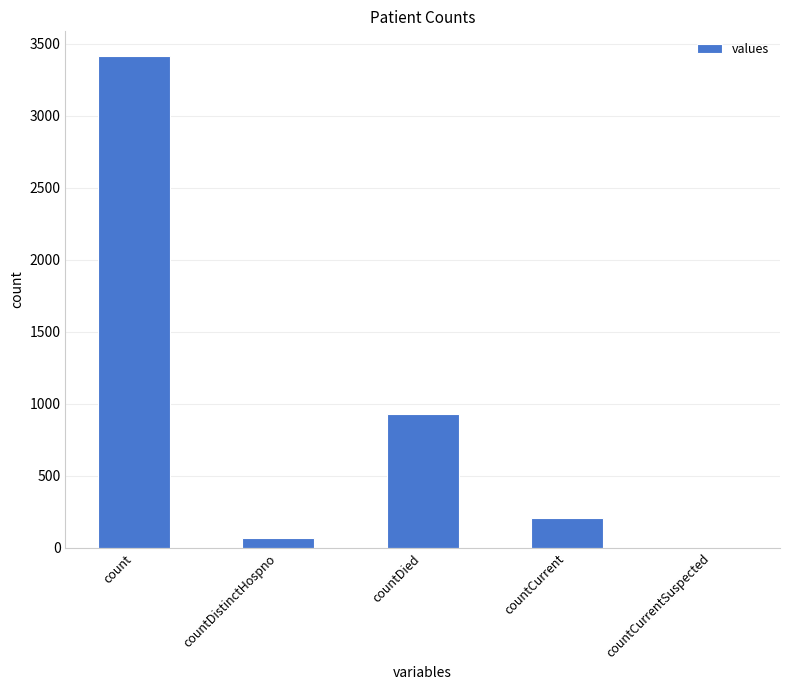

Reading left to right, list all the values displayed in this chart.

count=3415	countDistinctHospno=65	countDied=930	countCurrent=210	countCurrentSuspected=0